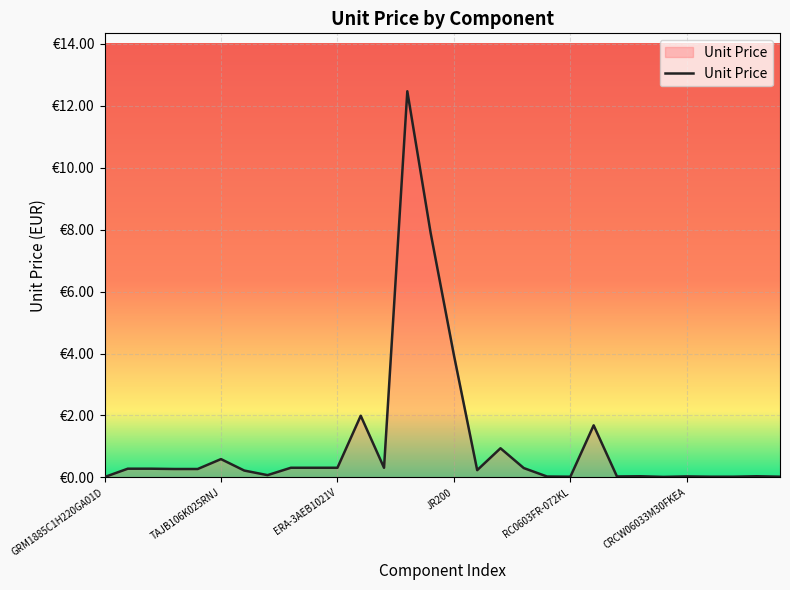

Does the chart have visible grid lines?

Yes